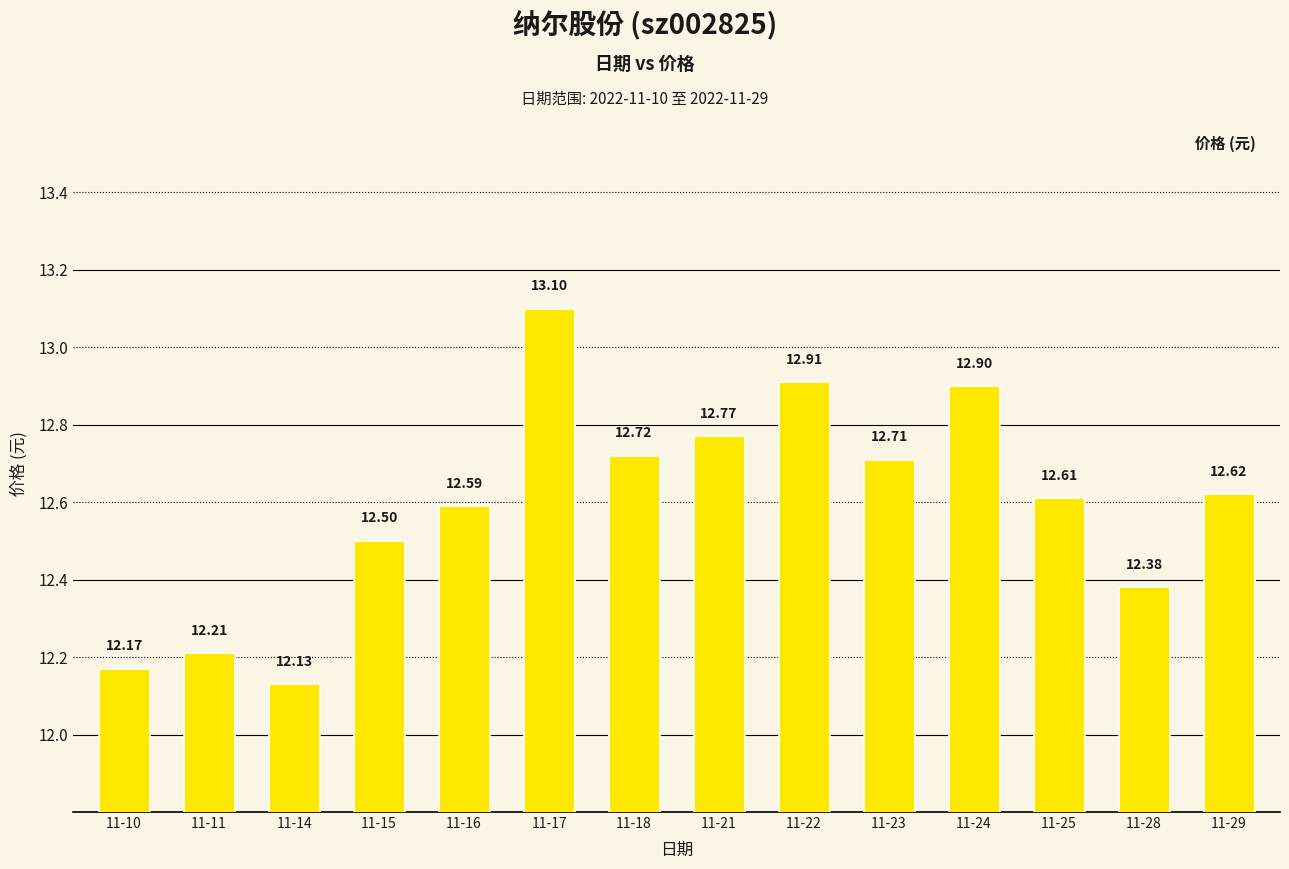

Reading left to right, transcribe all the data shown in this chart.

12.2	12.2	12.1	12.5	12.6	13.1	12.7	12.8	12.9	12.7	12.9	12.6	12.4	12.6